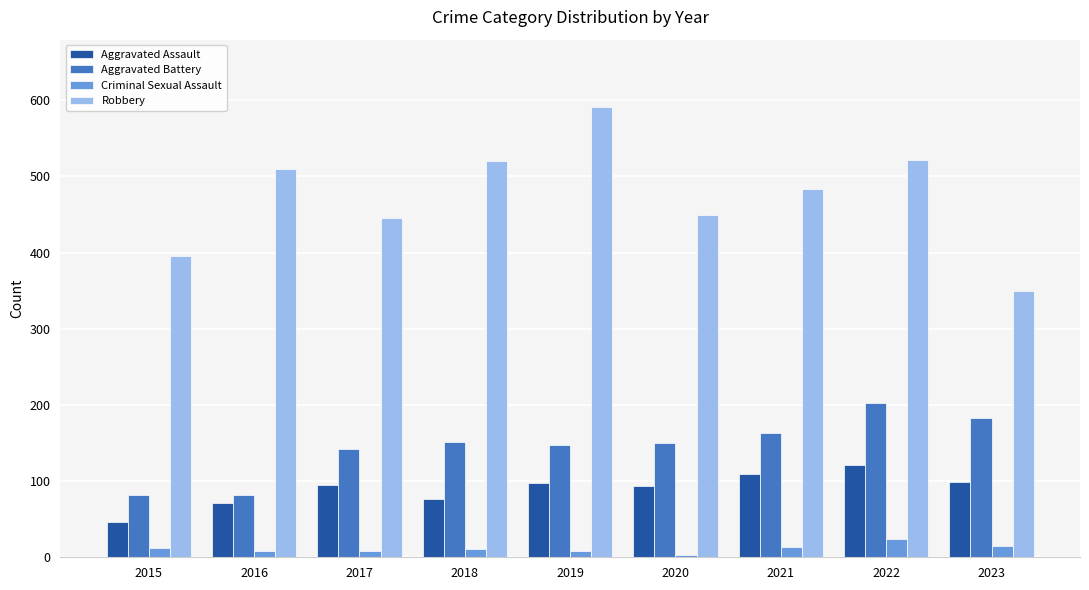

What is the average value of the Robbery series?

474